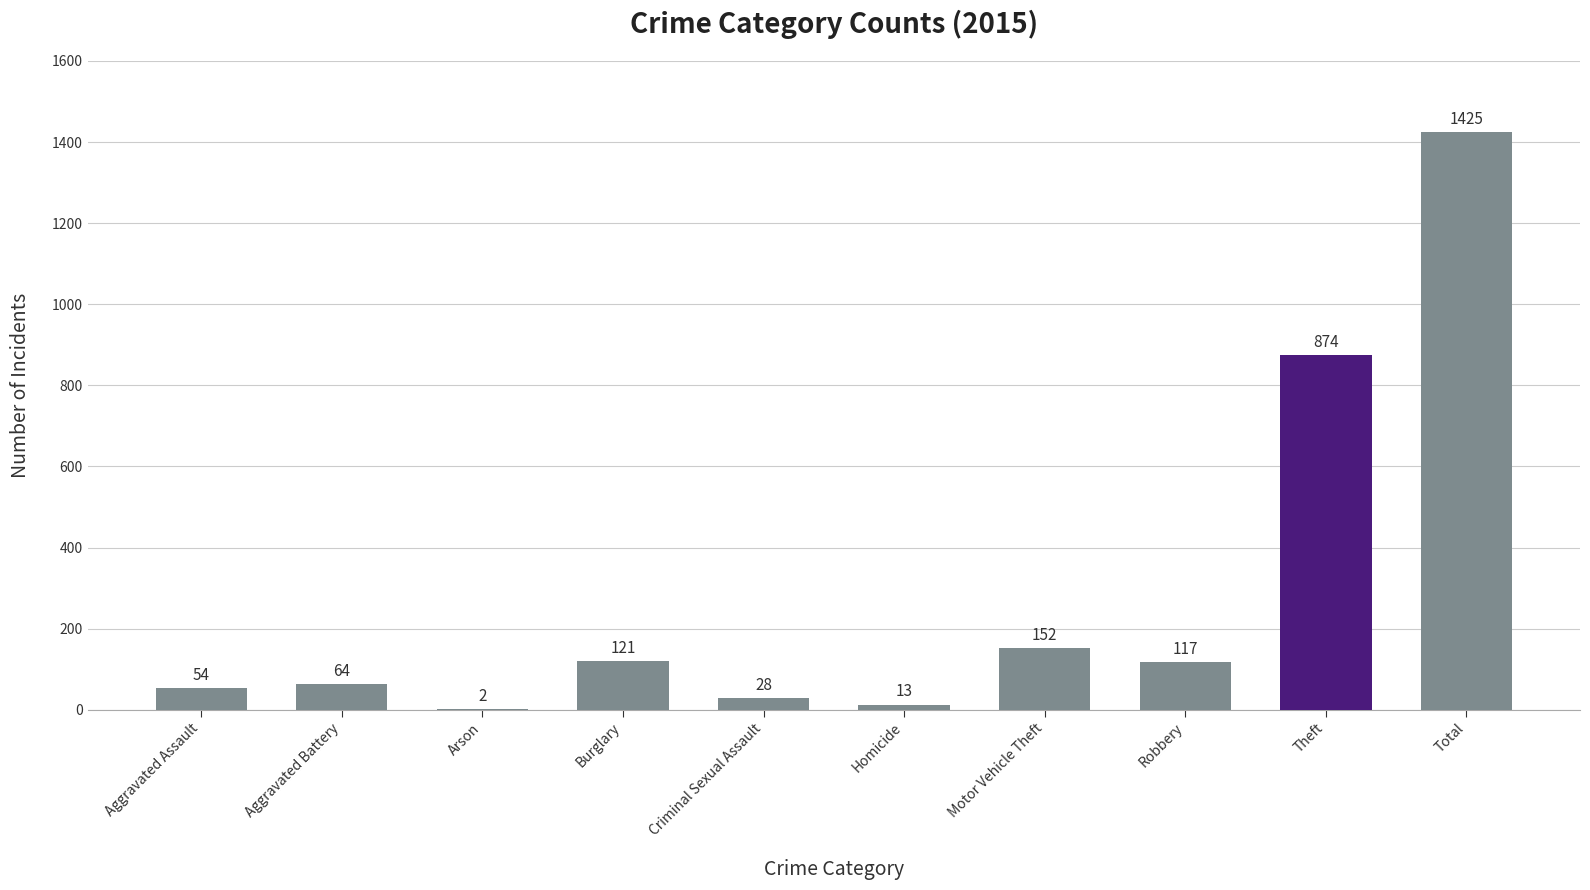

What is the sum of the values at Aggravated Assault and Motor Vehicle Theft?

206